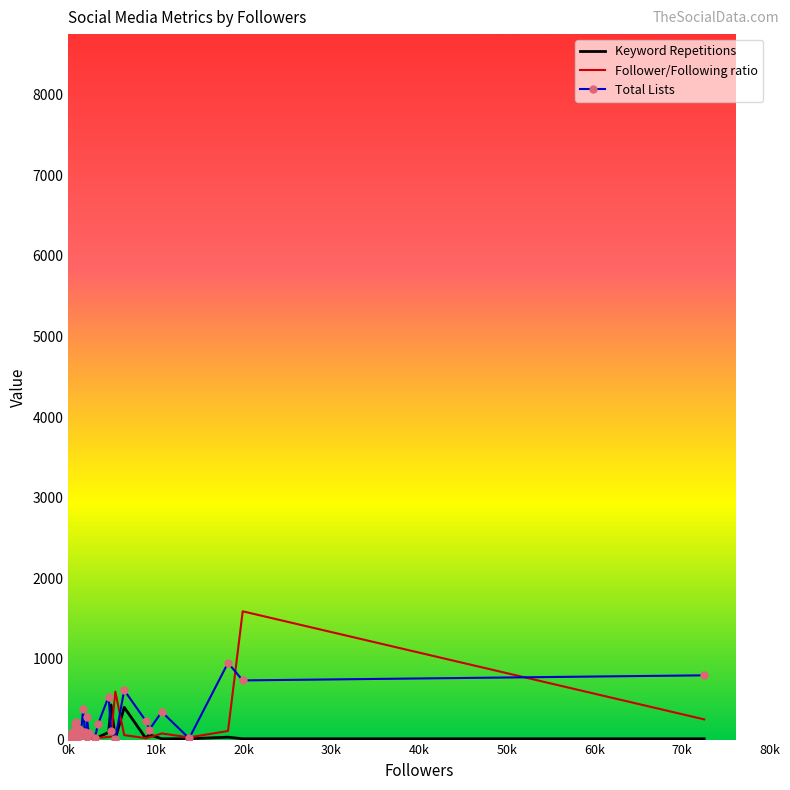

Which series has the largest range (max minus min)?

Follower/Following ratio